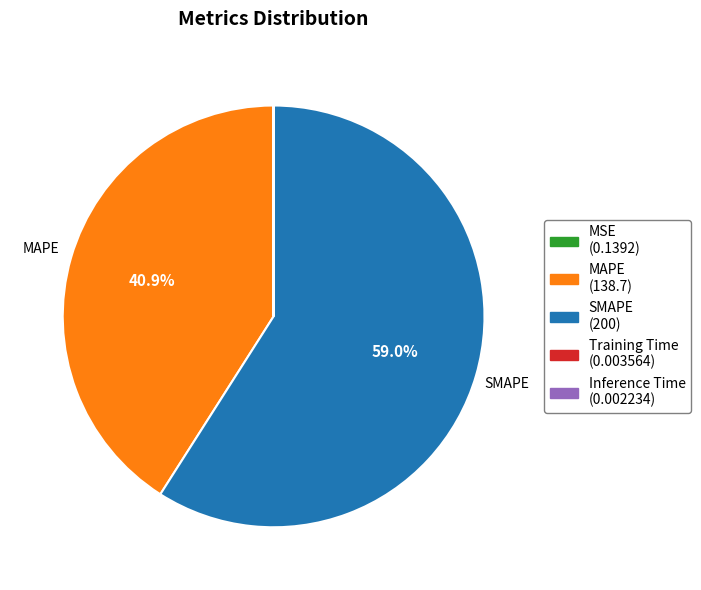

To the nearest percent, what is the difference between the SMAPE and MAPE slice percentages?

18%